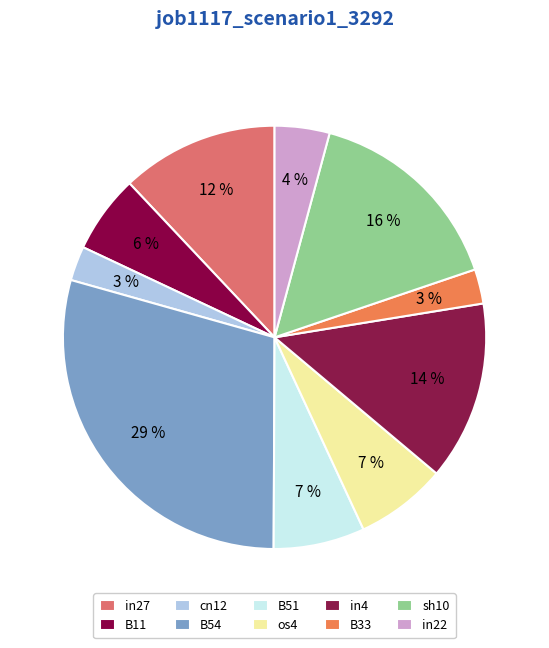

To the nearest percent, what portion does B33 represent?

3%